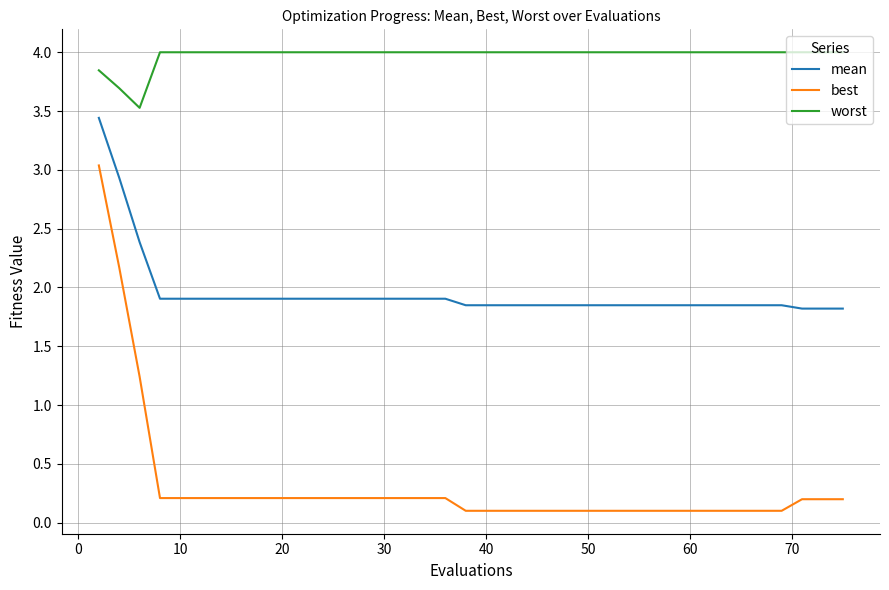

Which series has the widest spread of values?

best